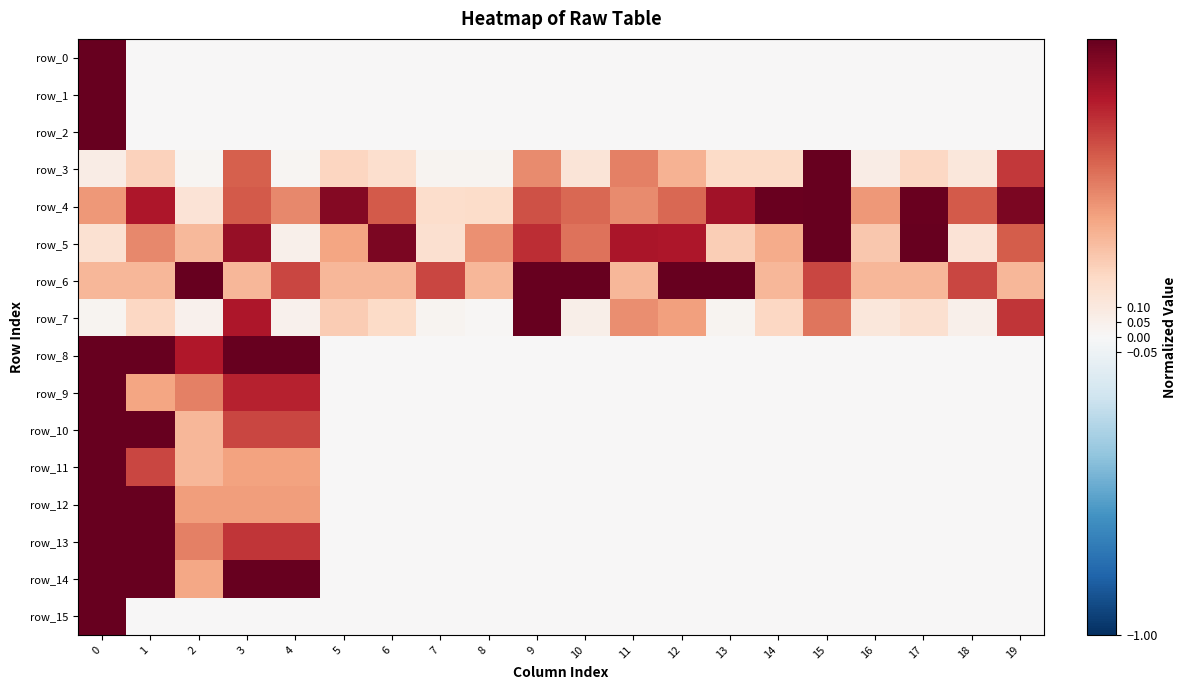

Reading right to left, what are all the values shown in this chart?

row_0: 19=0.0	18=0.0	17=0.0	16=0.0	15=0.0	14=0.0	13=0.0	12=0.0	11=0.0	10=0.0	9=0.0	8=0.0	7=0.0	6=0.0	5=0.0	4=0.0	3=0.0	2=0.0	1=0.0	0=1.0
row_1: 19=0.0	18=0.0	17=0.0	16=0.0	15=0.0	14=0.0	13=0.0	12=0.0	11=0.0	10=0.0	9=0.0	8=0.0	7=0.0	6=0.0	5=0.0	4=0.0	3=0.0	2=0.0	1=0.0	0=1.0
row_2: 19=0.0	18=0.0	17=0.0	16=0.0	15=0.0	14=0.0	13=0.0	12=0.0	11=0.0	10=0.0	9=0.0	8=0.0	7=0.0	6=0.0	5=0.0	4=0.0	3=0.0	2=0.0	1=0.0	0=1.0
row_3: 19=0.7	18=0.1	17=0.2	16=0.1	15=1.0	14=0.2	13=0.2	12=0.3	11=0.5	10=0.1	9=0.5	8=0.0	7=0.0	6=0.2	5=0.2	4=0.0	3=0.6	2=0.0	1=0.2	0=0.1
row_4: 19=0.9	18=0.6	17=1.0	16=0.4	15=1.0	14=1.0	13=0.8	12=0.6	11=0.5	10=0.6	9=0.6	8=0.2	7=0.2	6=0.6	5=0.9	4=0.5	3=0.6	2=0.1	1=0.8	0=0.4
row_5: 19=0.6	18=0.1	17=1.0	16=0.3	15=1.0	14=0.4	13=0.2	12=0.8	11=0.8	10=0.5	9=0.7	8=0.5	7=0.2	6=0.9	5=0.4	4=0.1	3=0.9	2=0.3	1=0.5	0=0.1
row_6: 19=0.3	18=0.7	17=0.3	16=0.3	15=0.7	14=0.3	13=1.0	12=1.0	11=0.3	10=1.0	9=1.0	8=0.3	7=0.7	6=0.3	5=0.3	4=0.7	3=0.3	2=1.0	1=0.3	0=0.3
row_7: 19=0.7	18=0.1	17=0.2	16=0.1	15=0.5	14=0.2	13=0.0	12=0.4	11=0.5	10=0.1	9=1.0	8=0.0	7=0.0	6=0.2	5=0.3	4=0.0	3=0.8	2=0.0	1=0.2	0=0.0
row_8: 19=0.0	18=0.0	17=0.0	16=0.0	15=0.0	14=0.0	13=0.0	12=0.0	11=0.0	10=0.0	9=0.0	8=0.0	7=0.0	6=0.0	5=0.0	4=1.0	3=1.0	2=0.8	1=1.0	0=1.0
row_9: 19=0.0	18=0.0	17=0.0	16=0.0	15=0.0	14=0.0	13=0.0	12=0.0	11=0.0	10=0.0	9=0.0	8=0.0	7=0.0	6=0.0	5=0.0	4=0.8	3=0.8	2=0.5	1=0.4	0=1.0
row_10: 19=0.0	18=0.0	17=0.0	16=0.0	15=0.0	14=0.0	13=0.0	12=0.0	11=0.0	10=0.0	9=0.0	8=0.0	7=0.0	6=0.0	5=0.0	4=0.7	3=0.7	2=0.3	1=1.0	0=1.0
row_11: 19=0.0	18=0.0	17=0.0	16=0.0	15=0.0	14=0.0	13=0.0	12=0.0	11=0.0	10=0.0	9=0.0	8=0.0	7=0.0	6=0.0	5=0.0	4=0.4	3=0.4	2=0.3	1=0.7	0=1.0
row_12: 19=0.0	18=0.0	17=0.0	16=0.0	15=0.0	14=0.0	13=0.0	12=0.0	11=0.0	10=0.0	9=0.0	8=0.0	7=0.0	6=0.0	5=0.0	4=0.4	3=0.4	2=0.4	1=1.0	0=1.0
row_13: 19=0.0	18=0.0	17=0.0	16=0.0	15=0.0	14=0.0	13=0.0	12=0.0	11=0.0	10=0.0	9=0.0	8=0.0	7=0.0	6=0.0	5=0.0	4=0.7	3=0.7	2=0.5	1=1.0	0=1.0
row_14: 19=0.0	18=0.0	17=0.0	16=0.0	15=0.0	14=0.0	13=0.0	12=0.0	11=0.0	10=0.0	9=0.0	8=0.0	7=0.0	6=0.0	5=0.0	4=1.0	3=1.0	2=0.4	1=1.0	0=1.0
row_15: 19=0.0	18=0.0	17=0.0	16=0.0	15=0.0	14=0.0	13=0.0	12=0.0	11=0.0	10=0.0	9=0.0	8=0.0	7=0.0	6=0.0	5=0.0	4=0.0	3=0.0	2=0.0	1=0.0	0=1.0